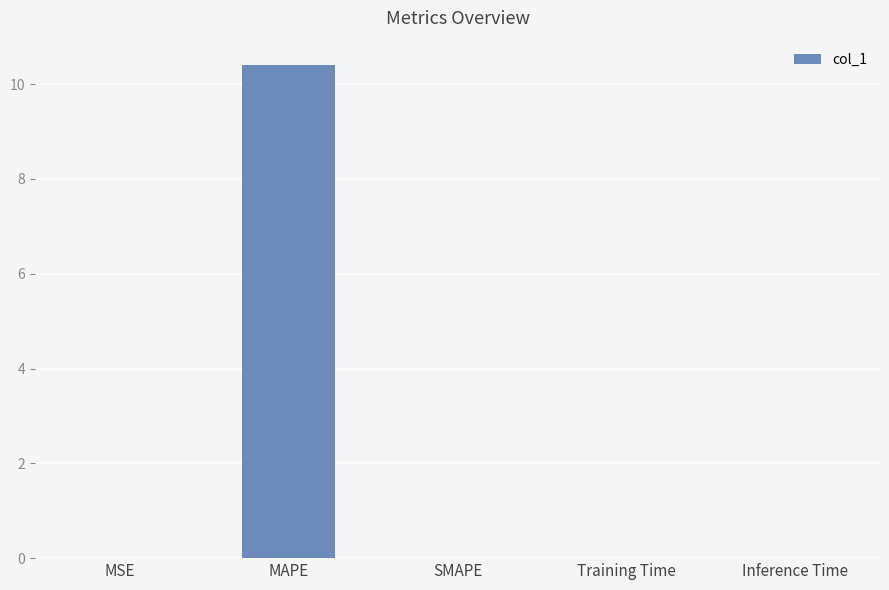

What is the sum of all values?

10.4